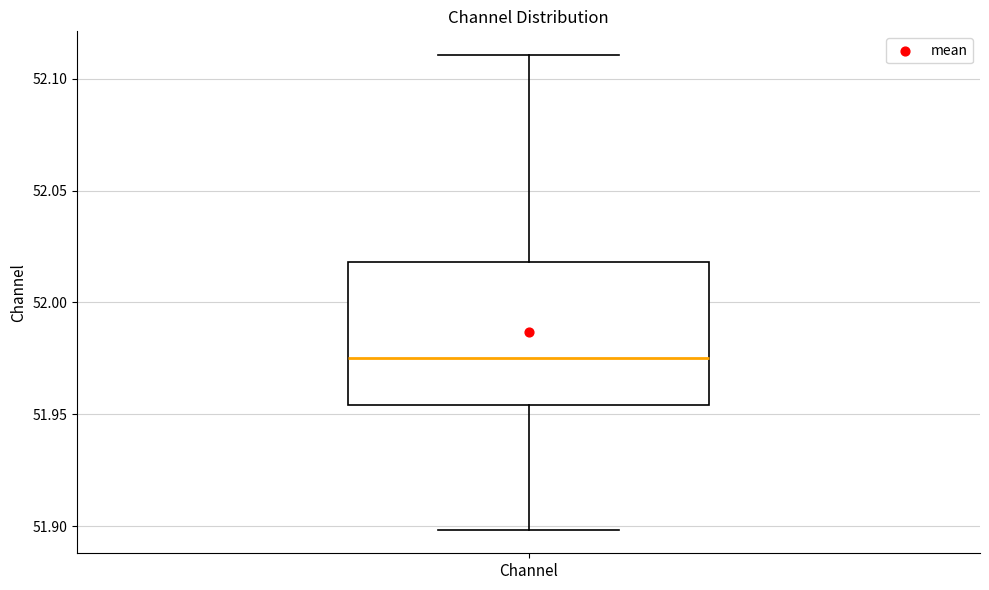

Where does the median line of the box for Channel sit on the y-axis? The values are not printed on the chart, so give them approximately, as read against the axis.

51.975